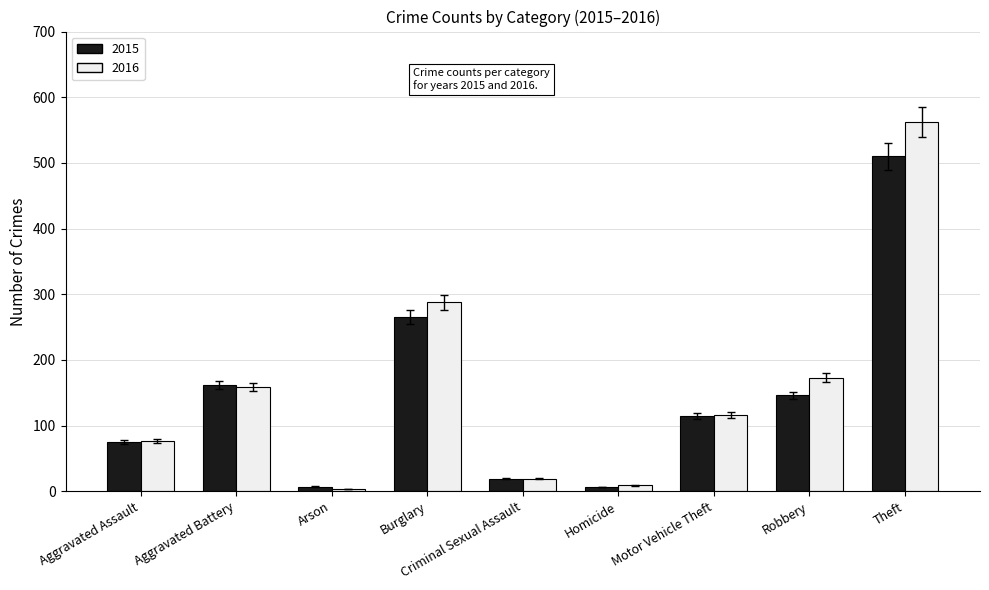

What is the total value across all series at Burglary?

554